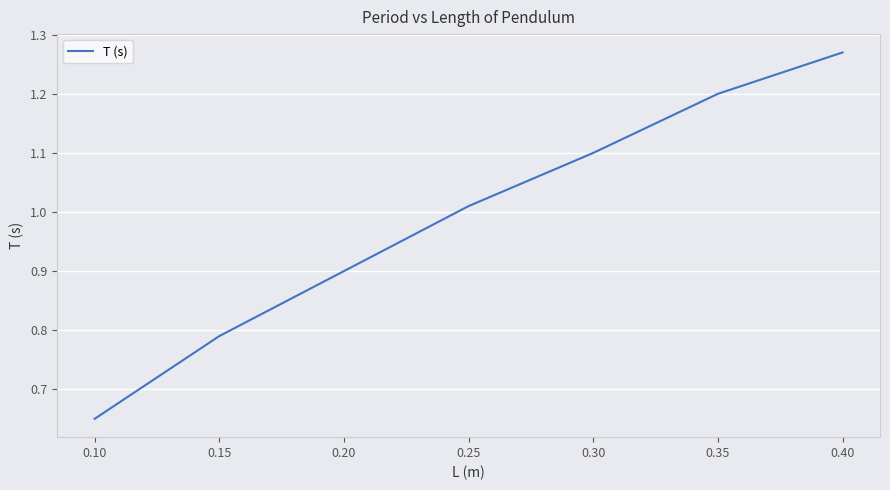

Which label corresponds to the smallest value in the chart?

0.10